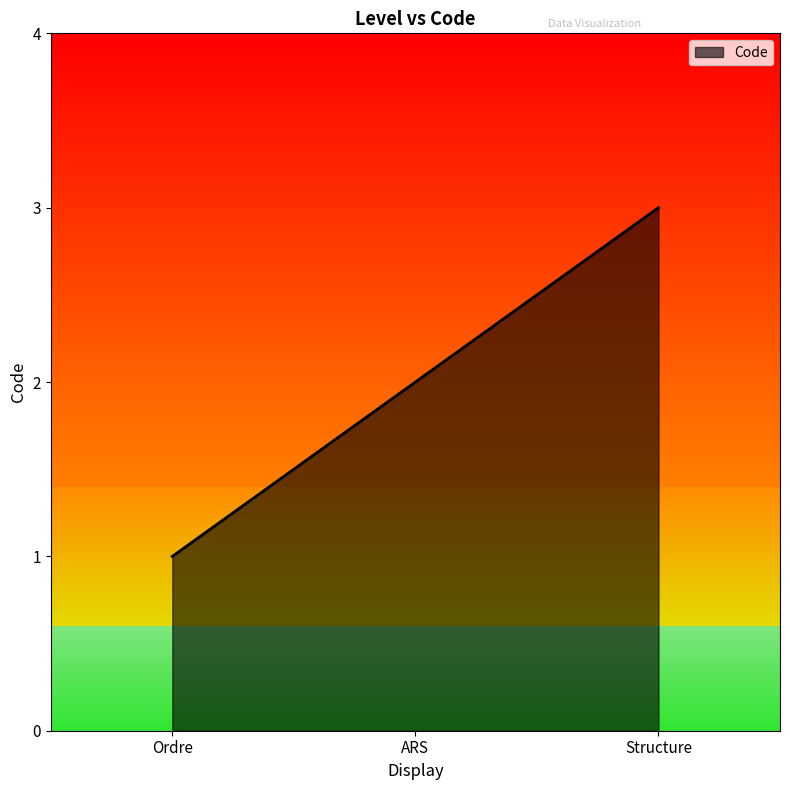

How many lines are shown in the chart?

1